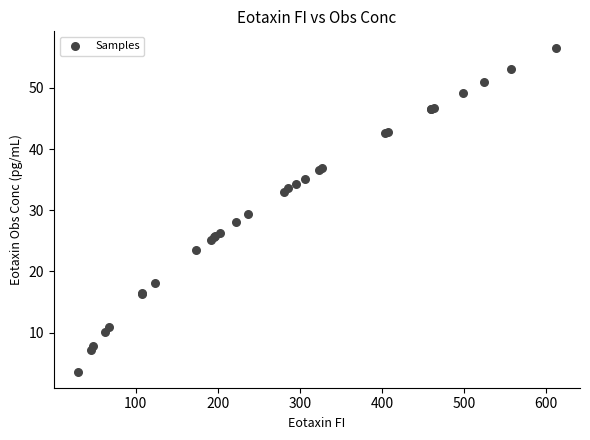

What Y value in the scatter plot is closest to 30?

29.4